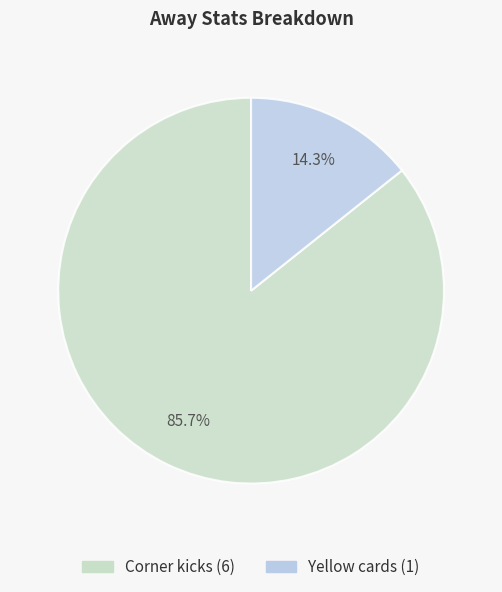

To the nearest percent, what is the average slice percentage?

50%